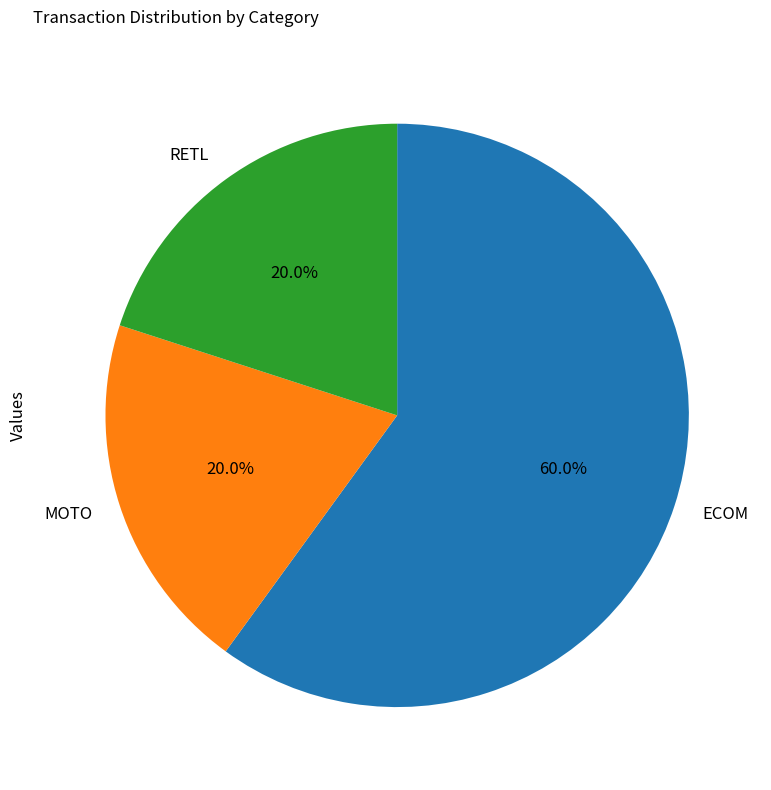

What is the ratio of the value at RETL to the value at ECOM?

0.3